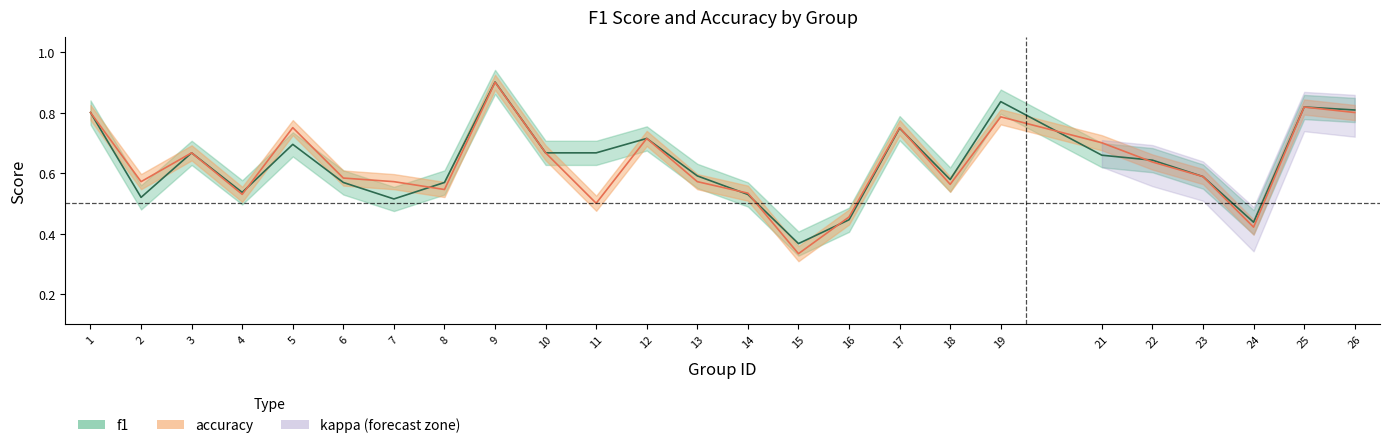

Is this an area chart (filled region under the line)?

No